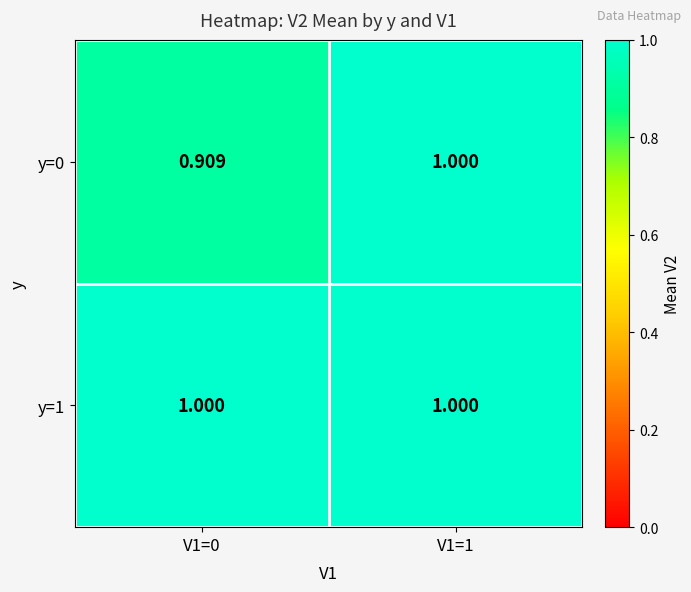

What is the maximum value shown in the chart?

1.0